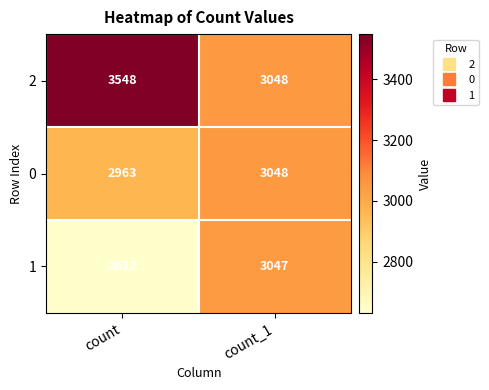

Which series changed the most between count and count_1?

2